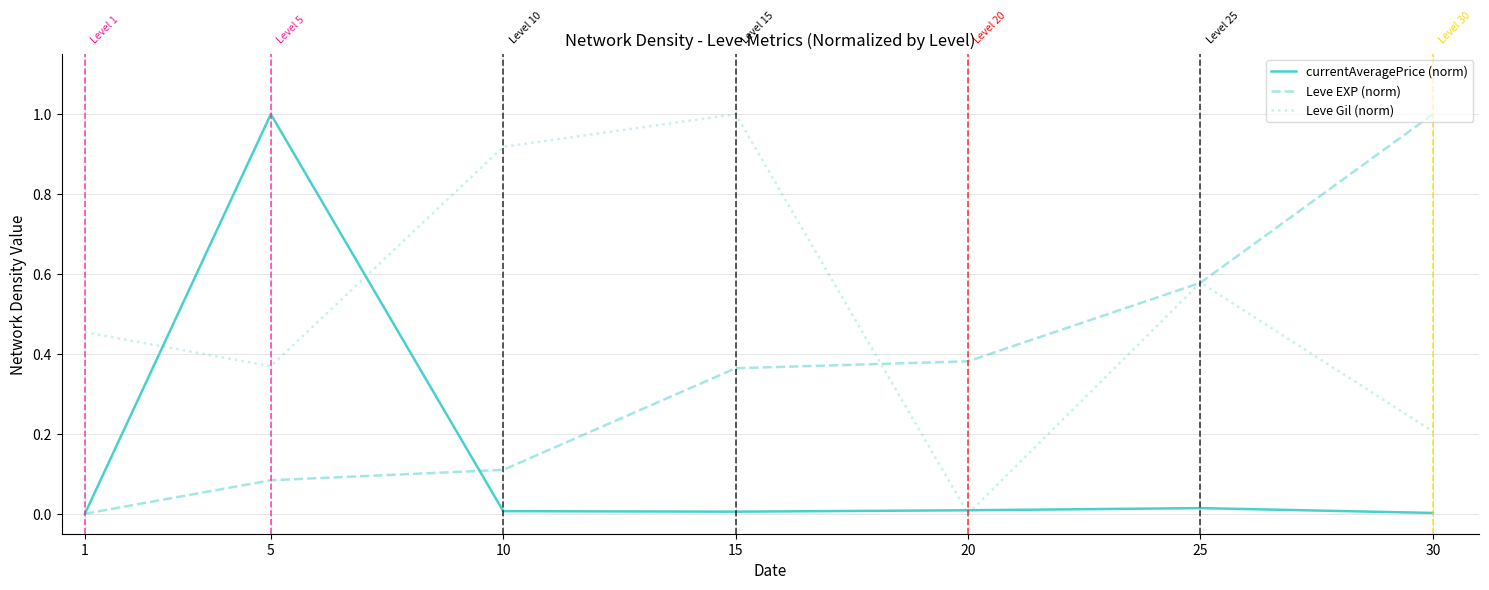

Is the value of Leve Gil (norm) at 5 greater than the value of Leve EXP (norm) at 30?

No